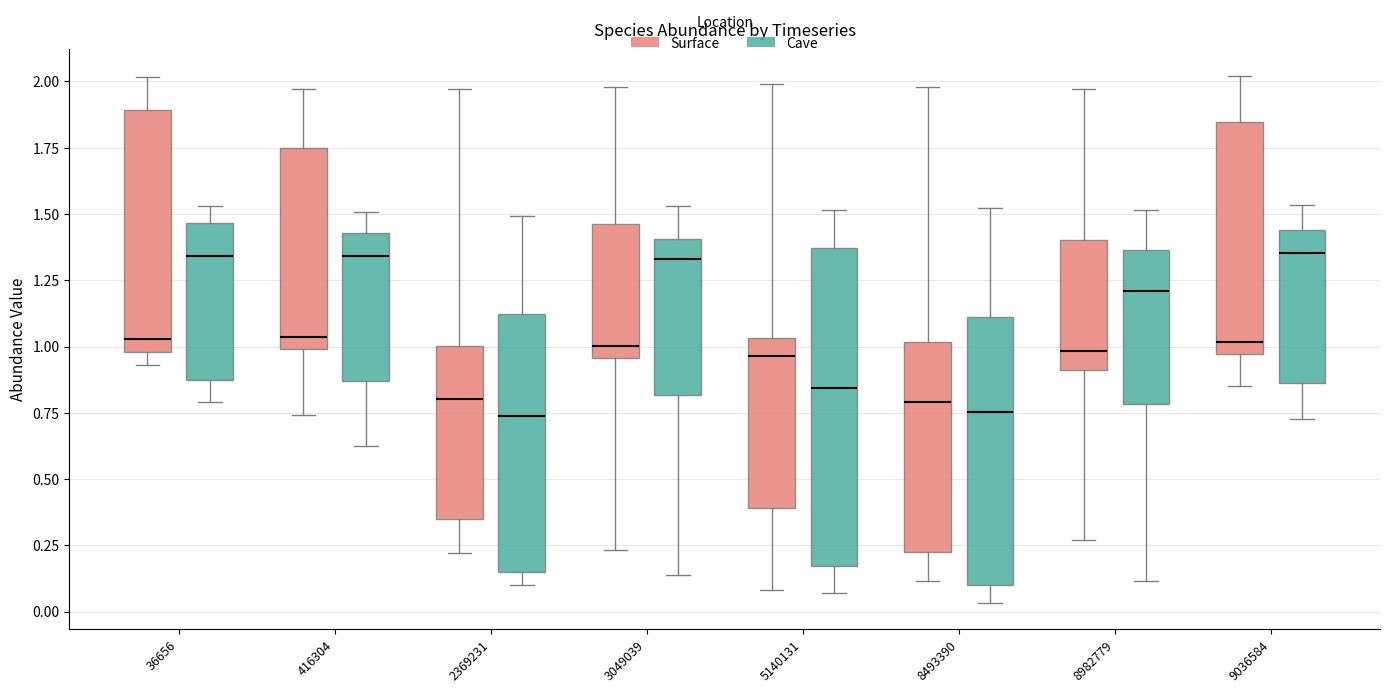

Reading left to right, read every box against the y-axis: the position of its median line, the range the box covers, and the ends of its whiskers. The values are not printed on the chart, so give them approximately, as read against the axis.

36656 (Surface): median 1.05, box 1.00 to 1.90, whiskers 0.95 to 2.00
36656 (Cave): median 1.35, box 0.85 to 1.45, whiskers 0.80 to 1.55
416304 (Surface): median 1.05, box 1.00 to 1.75, whiskers 0.75 to 1.95
416304 (Cave): median 1.35, box 0.85 to 1.45, whiskers 0.60 to 1.50
2369231 (Surface): median 0.80, box 0.35 to 1.00, whiskers 0.20 to 1.95
2369231 (Cave): median 0.75, box 0.15 to 1.10, whiskers 0.10 to 1.50
3049039 (Surface): median 1.00, box 0.95 to 1.45, whiskers 0.25 to 2.00
3049039 (Cave): median 1.35, box 0.80 to 1.40, whiskers 0.15 to 1.55
5140131 (Surface): median 0.95, box 0.40 to 1.05, whiskers 0.10 to 2.00
5140131 (Cave): median 0.85, box 0.15 to 1.35, whiskers 0.05 to 1.50
8493390 (Surface): median 0.80, box 0.25 to 1.00, whiskers 0.10 to 2.00
8493390 (Cave): median 0.75, box 0.10 to 1.10, whiskers 0.05 to 1.50
8982779 (Surface): median 1.00, box 0.90 to 1.40, whiskers 0.25 to 1.95
8982779 (Cave): median 1.20, box 0.80 to 1.35, whiskers 0.10 to 1.50
9036584 (Surface): median 1.00, box 0.95 to 1.85, whiskers 0.85 to 2.00
9036584 (Cave): median 1.35, box 0.85 to 1.45, whiskers 0.75 to 1.55